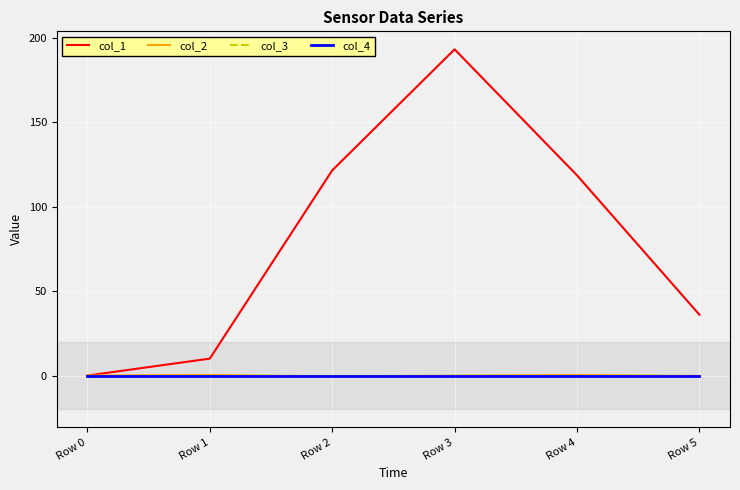

At which category does the chart reach its minimum across all series?

Row 2